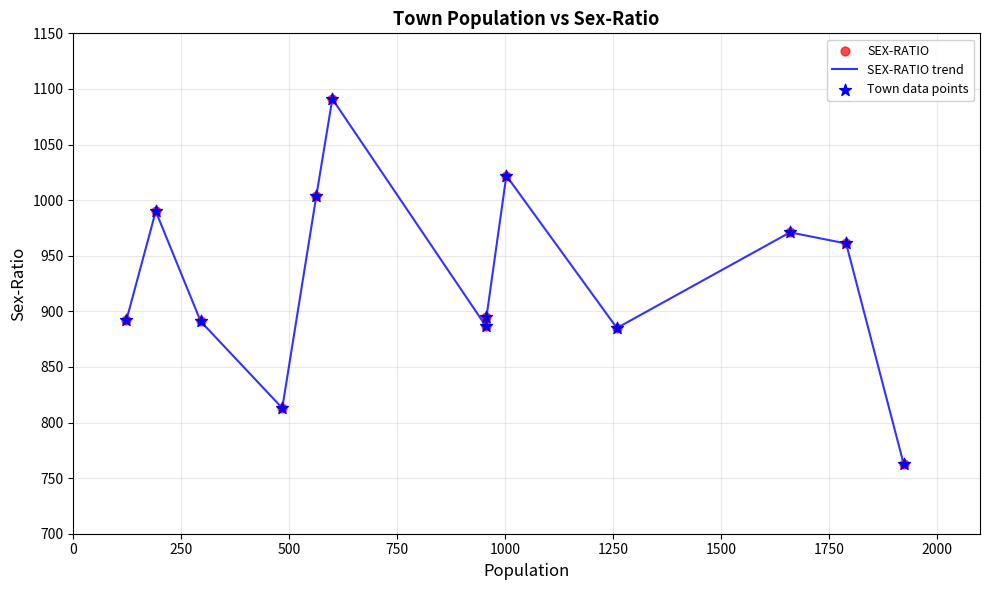

What is the smallest value displayed?

763